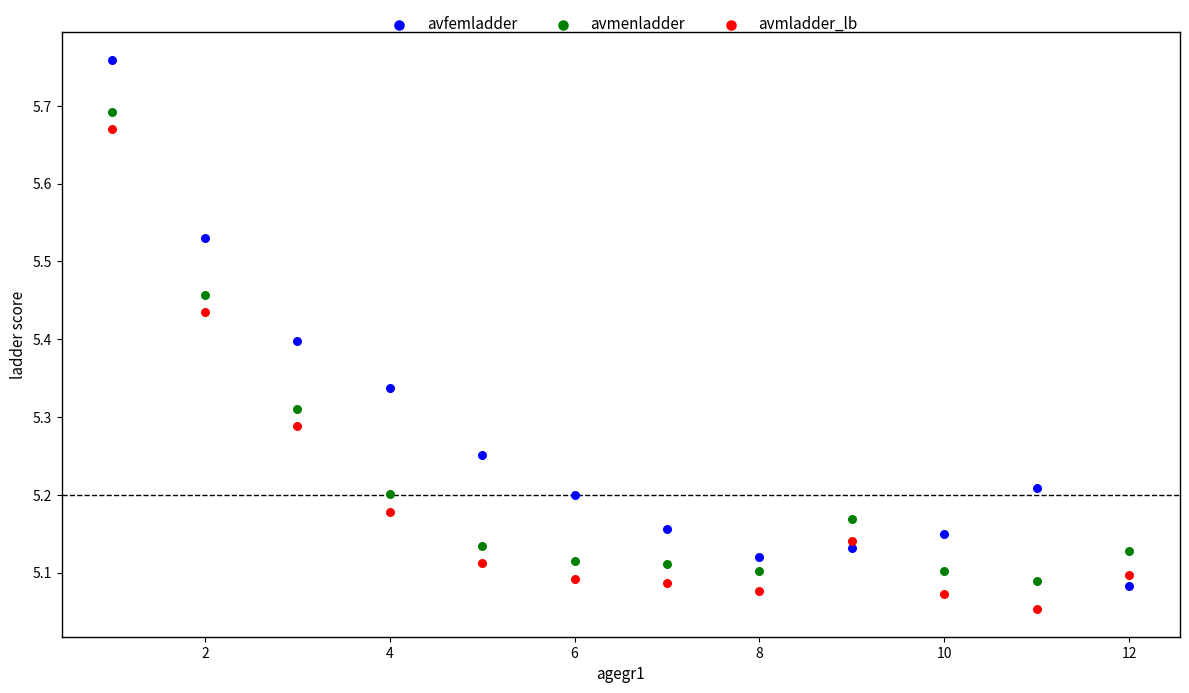

What is the X range (max minus min) for the scatter plot?

11.0